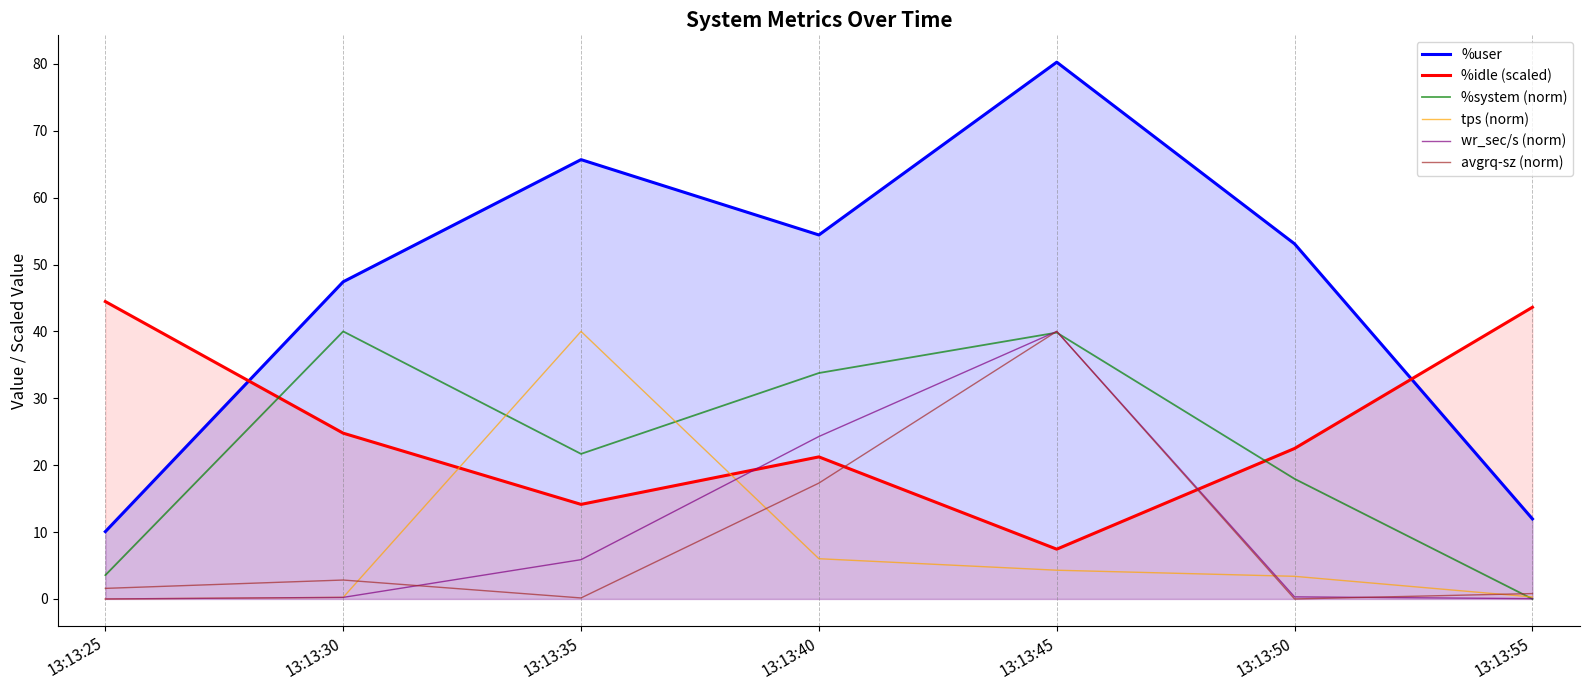

What is the difference between the highest and lowest values at 13:13:25?

44.5